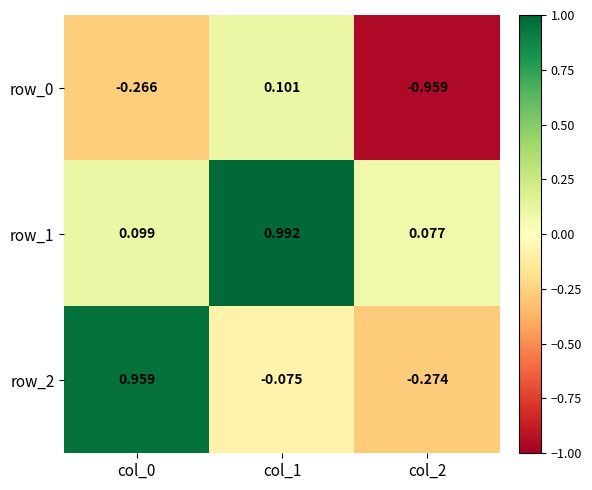

What is the spread (max minus min) of values at col_0?

1.2